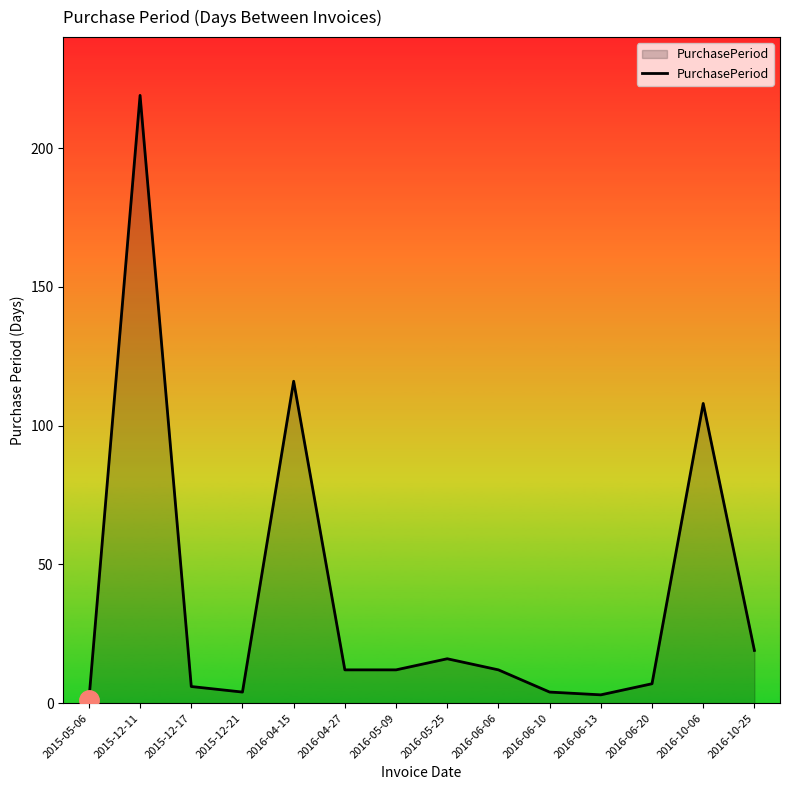

Which category has the lowest value across all series?

2015-05-06